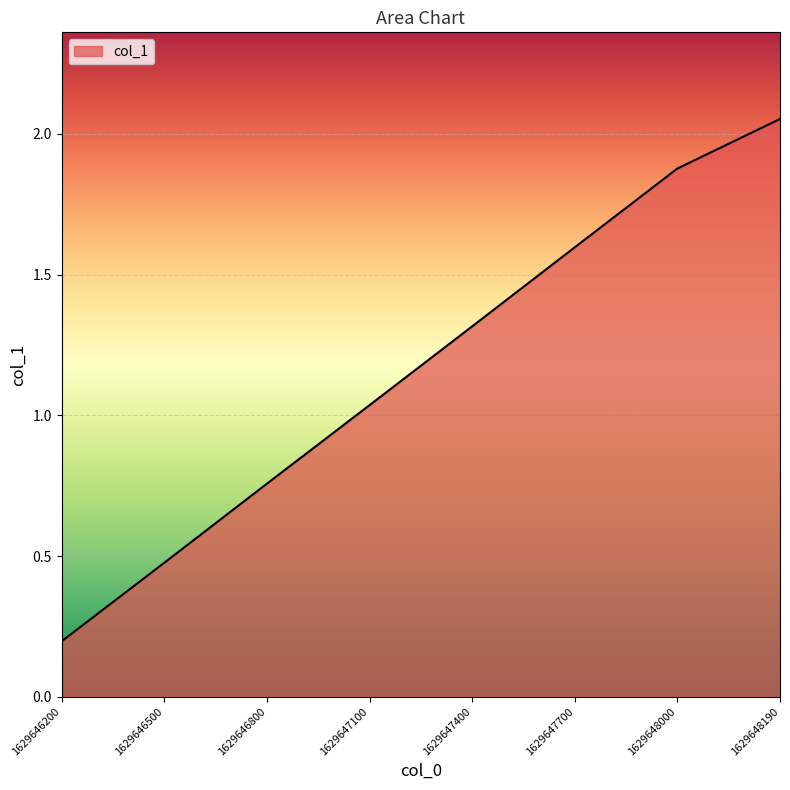

True or false: the data shows 0.3 at 1629646200.

False